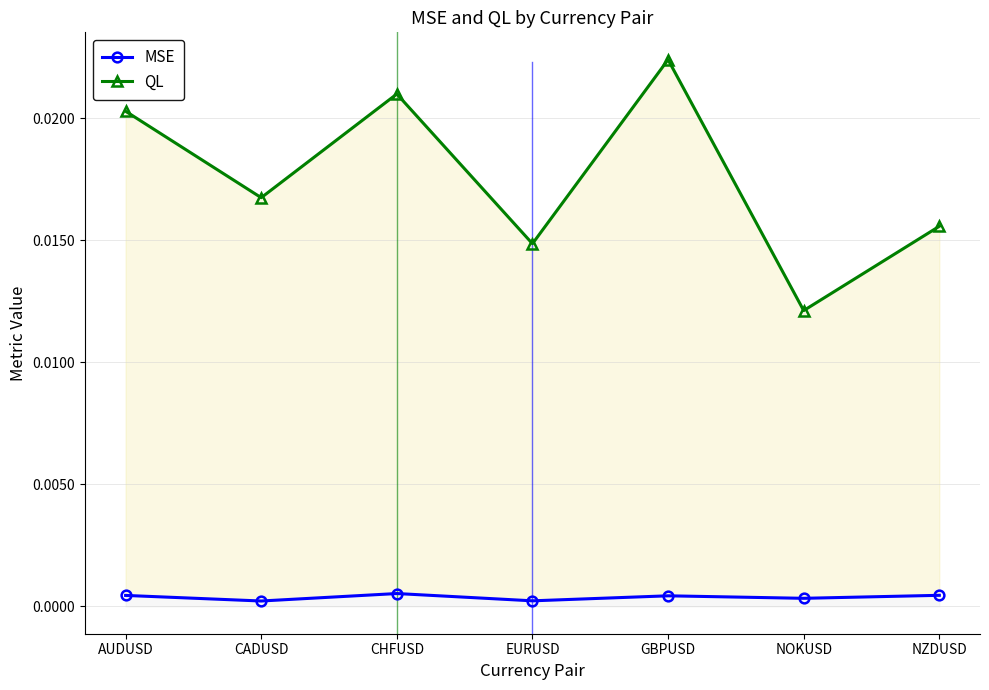

The QL series shows 0.0 at NOKUSD. True or false?

True